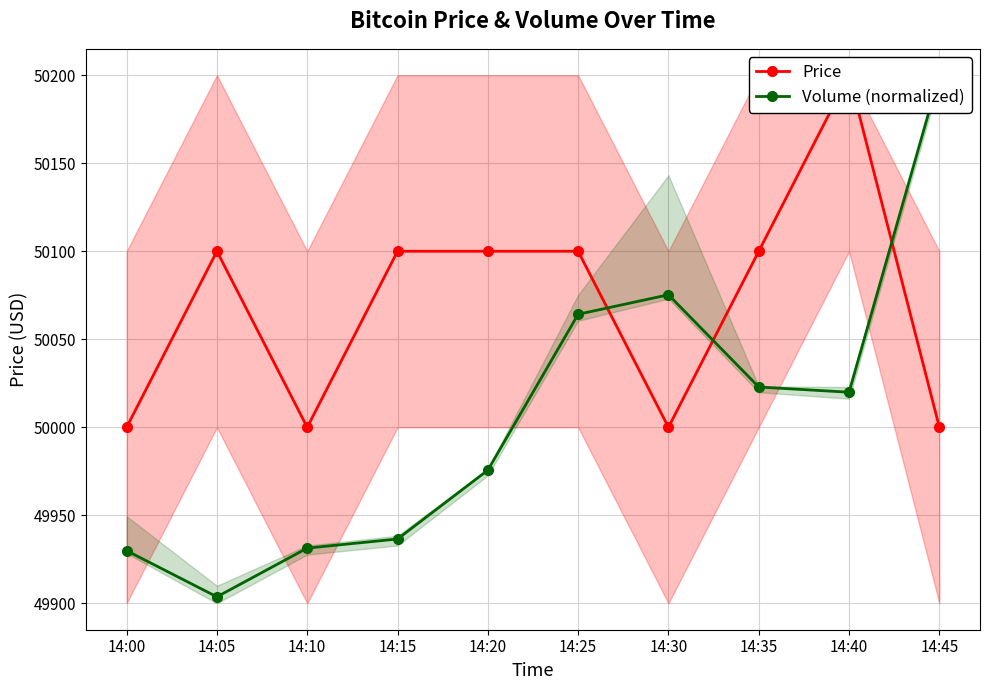

List the labels in order of Volume (normalized) value, smallest first.

14:05, 14:00, 14:10, 14:15, 14:20, 14:40, 14:35, 14:25, 14:30, 14:45